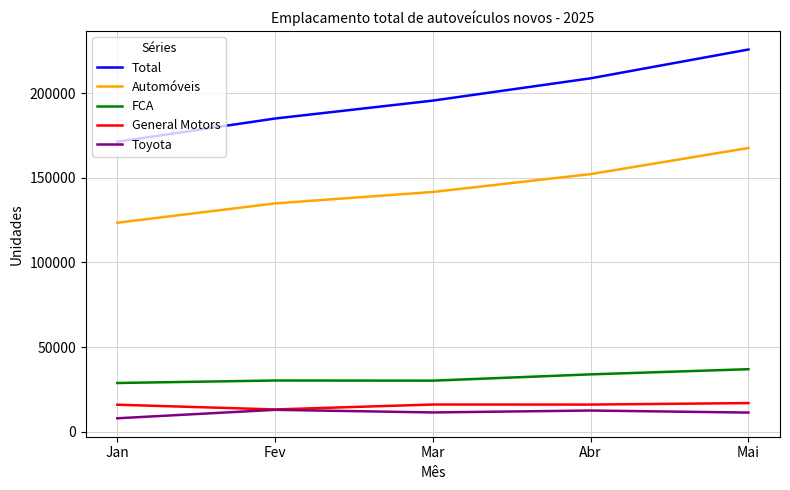

Which series has the largest range (max minus min)?

Total